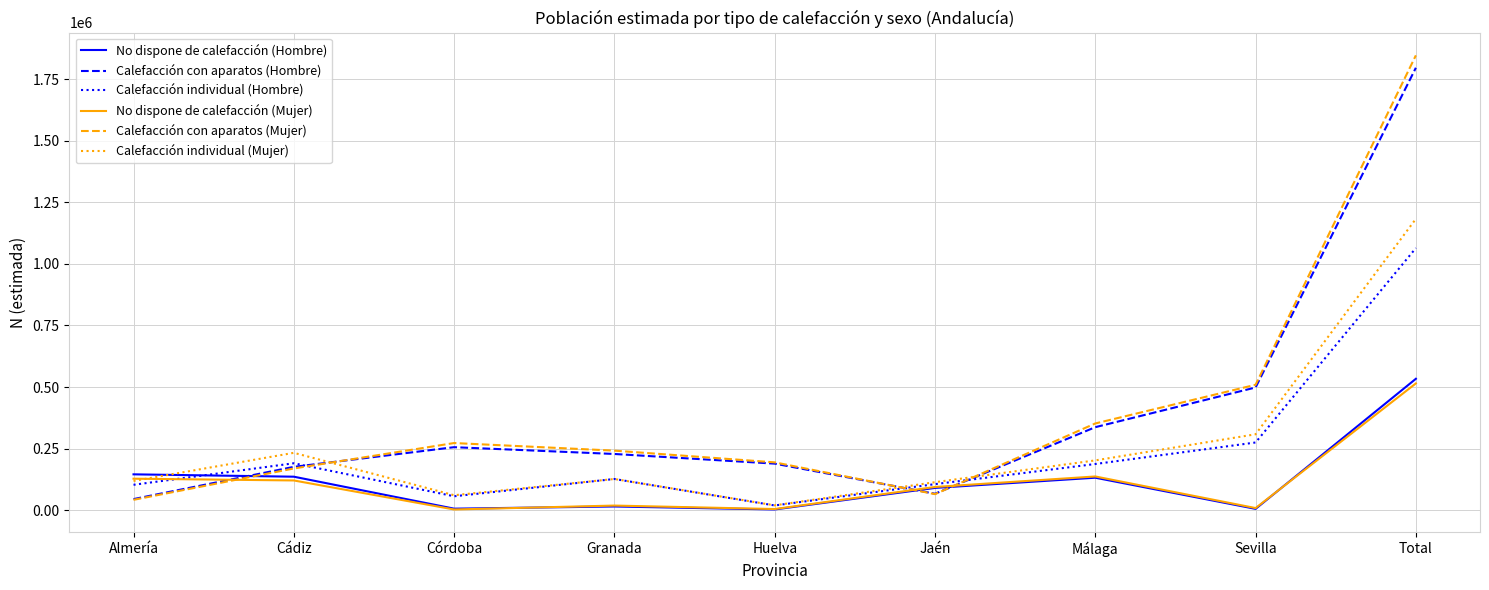

The No dispone de calefacción (Hombre) series shows 203610 at Cádiz. True or false?

False